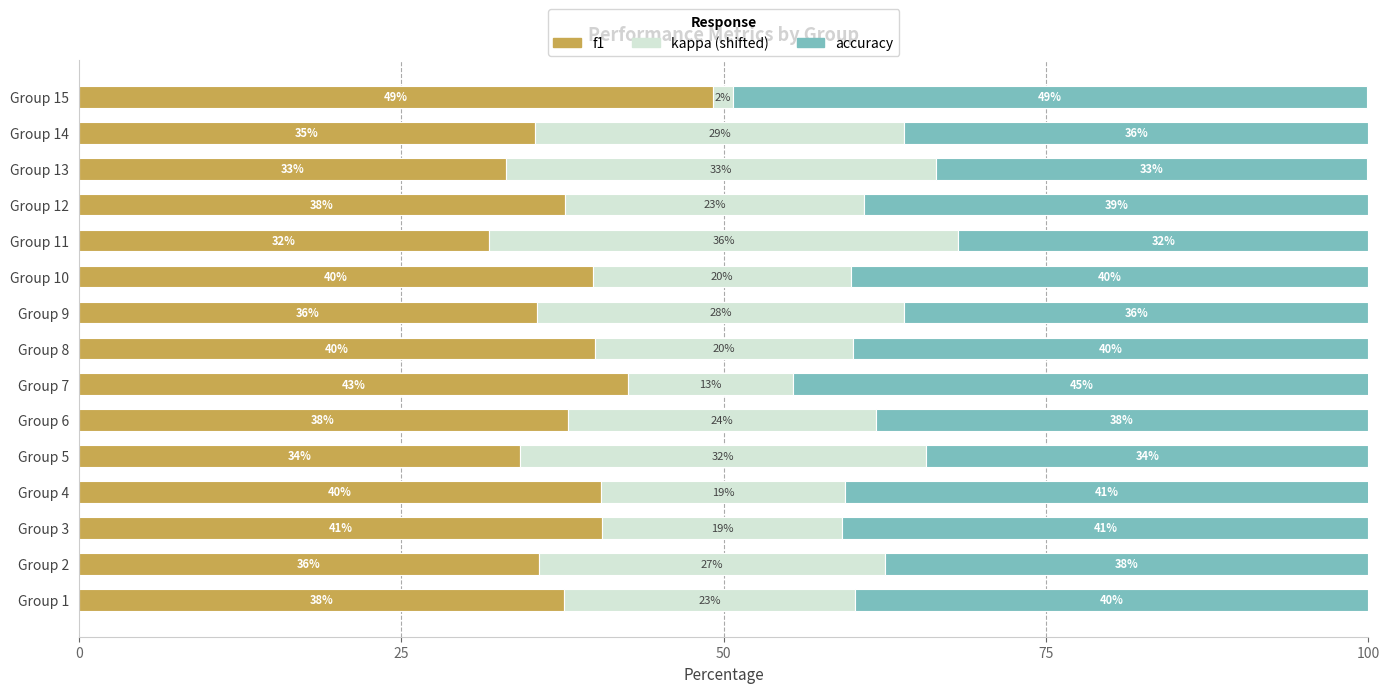

At which label does f1 reach its peak?

Group 15